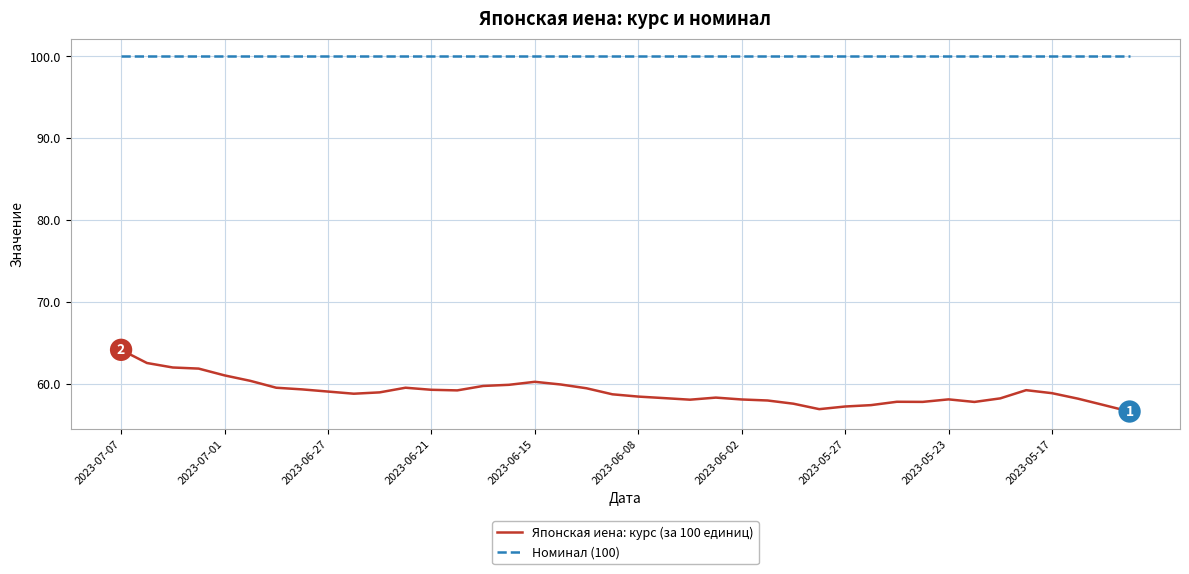

Which series has the largest total across all categories?

Номинал (100)